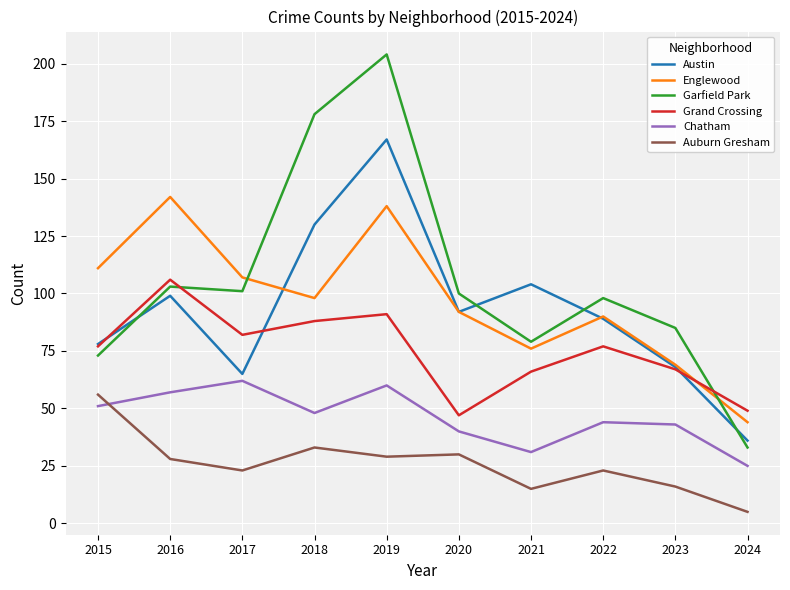

At which category is the sum across all series the highest?

2019